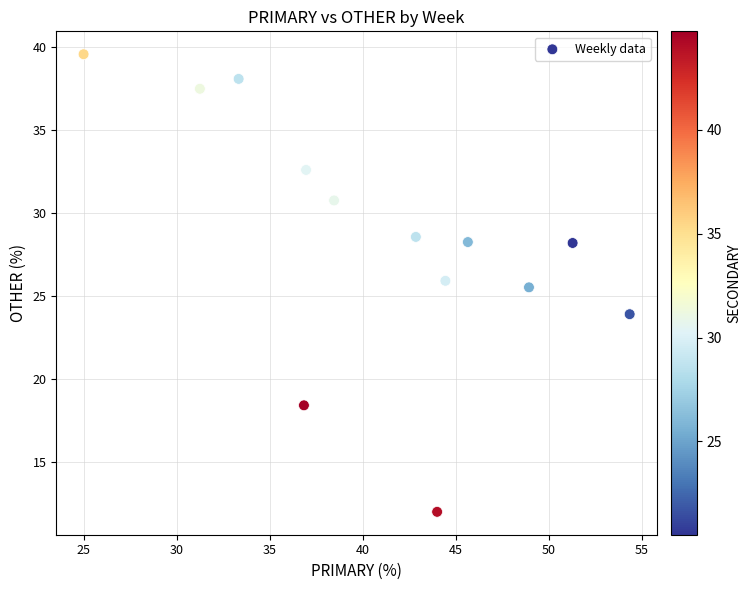

What Y value in the scatter plot is closest to 25?

25.5